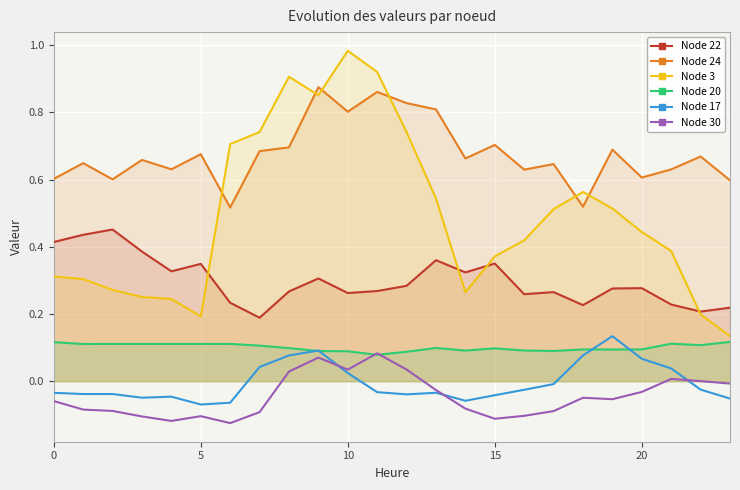

What is the label of the 15th point from the left?

14